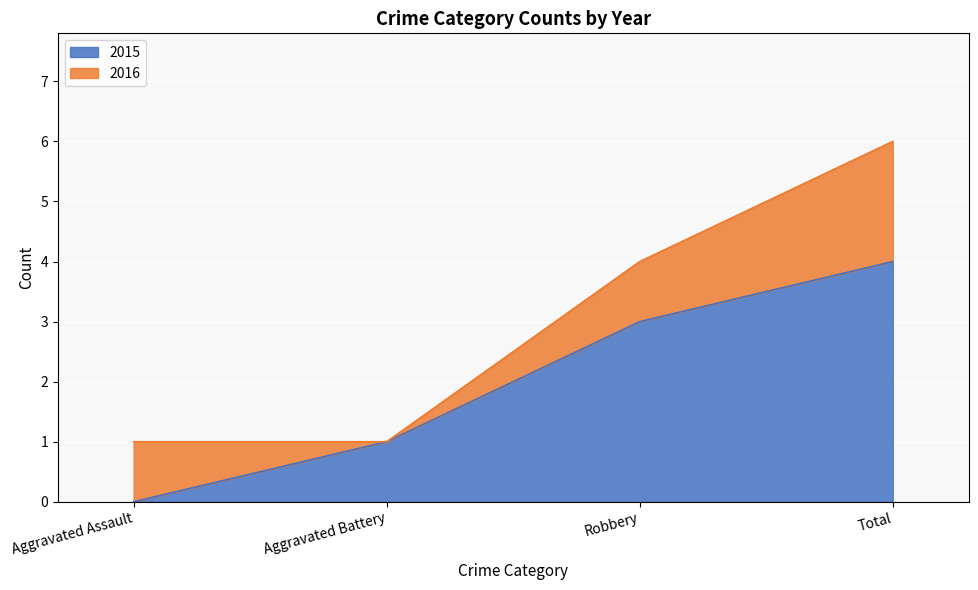

What is the value of the 3rd point from the left?

3